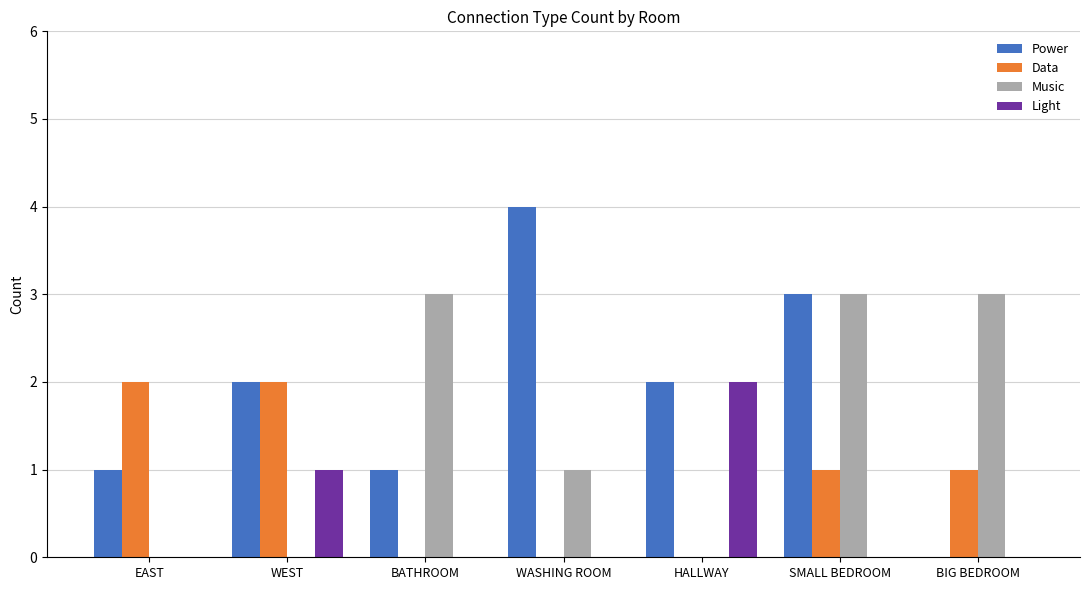

Reading right to left, extract all data points from this chart.

Power: BIG BEDROOM=0	SMALL BEDROOM=3	HALLWAY=2	WASHING ROOM=4	BATHROOM=1	WEST=2	EAST=1
Data: BIG BEDROOM=1	SMALL BEDROOM=1	HALLWAY=0	WASHING ROOM=0	BATHROOM=0	WEST=2	EAST=2
Music: BIG BEDROOM=3	SMALL BEDROOM=3	HALLWAY=0	WASHING ROOM=1	BATHROOM=3	WEST=0	EAST=0
Light: BIG BEDROOM=0	SMALL BEDROOM=0	HALLWAY=2	WASHING ROOM=0	BATHROOM=0	WEST=1	EAST=0